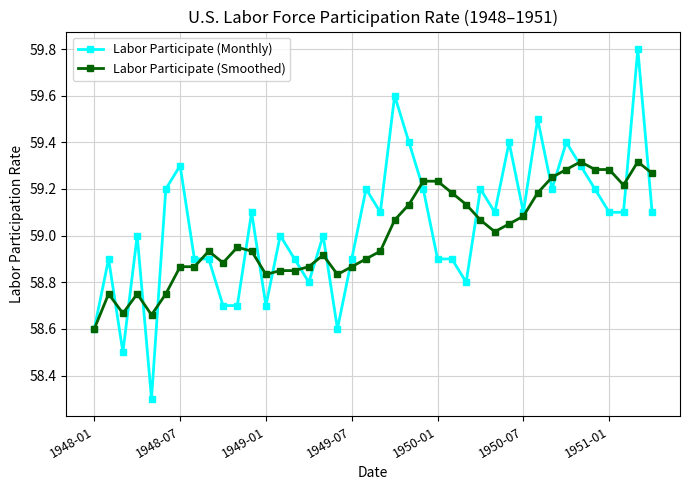

Rank the series by their maximum value, from highest to lowest.

Labor Participate (Monthly), Labor Participate (Smoothed)